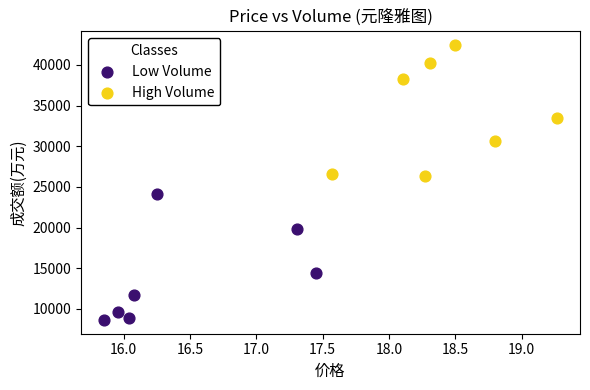

Which series reaches the maximum Y coordinate?

High Volume